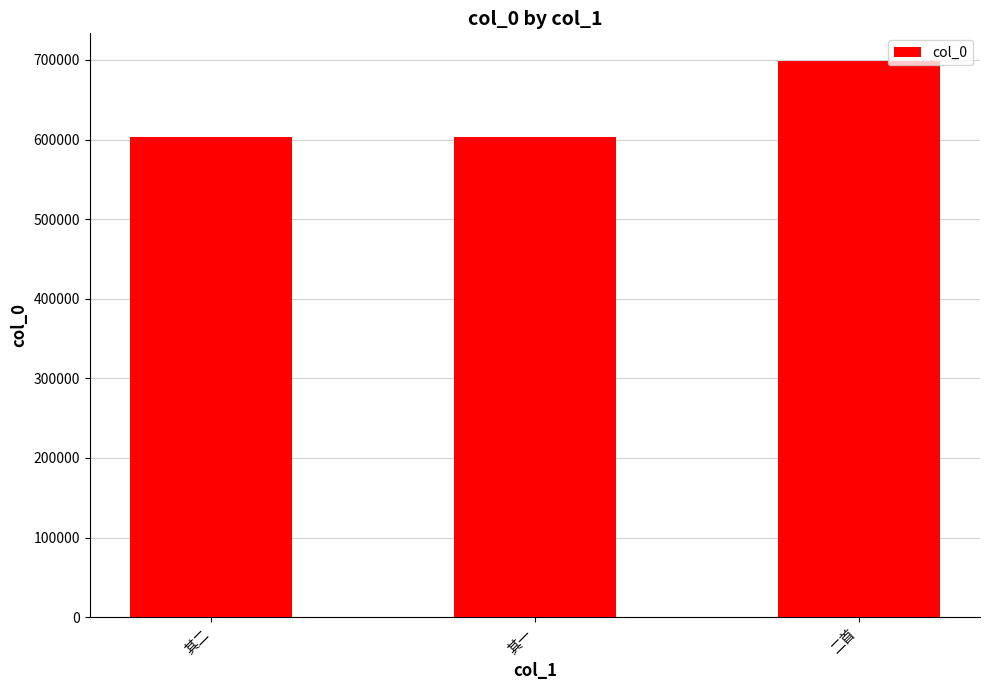

What position from the left is 二首?

3